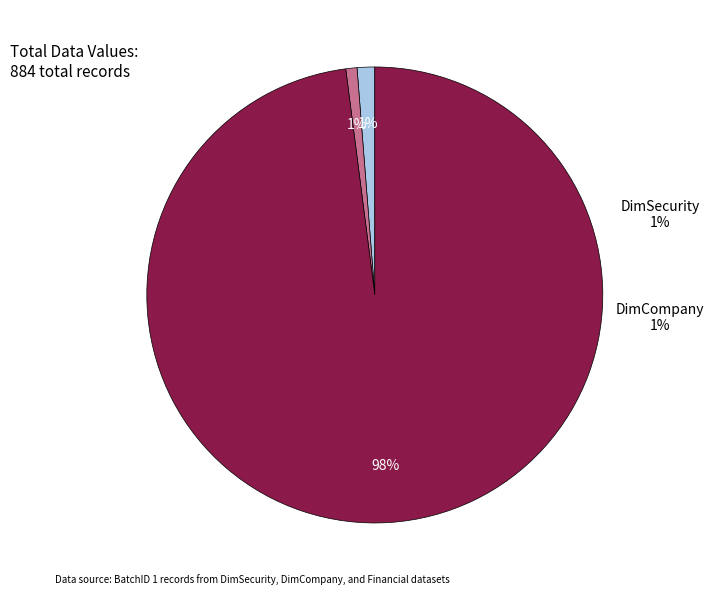

Combined, what portion of the pie is DimSecurity and DimCompany?

2.0%